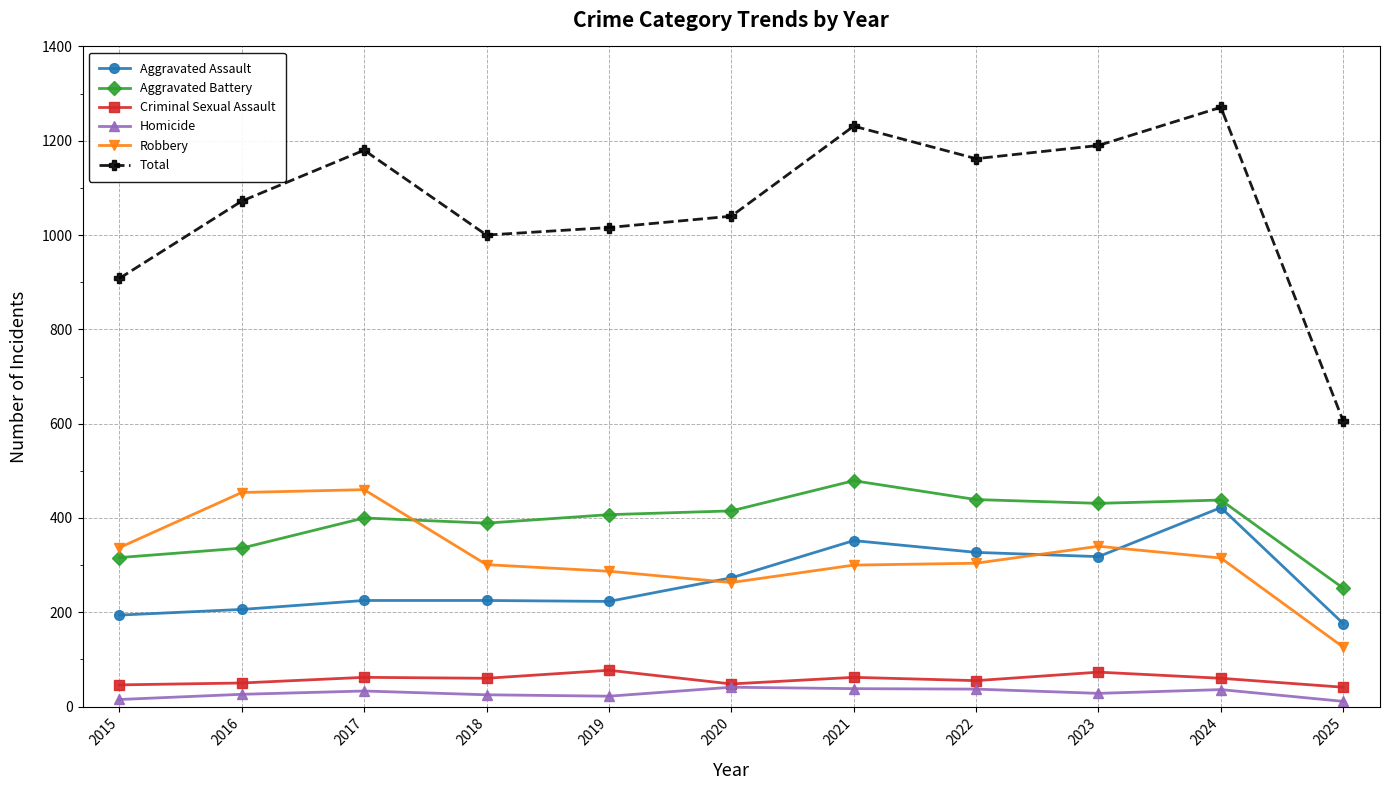

How many series are shown in this chart?

6